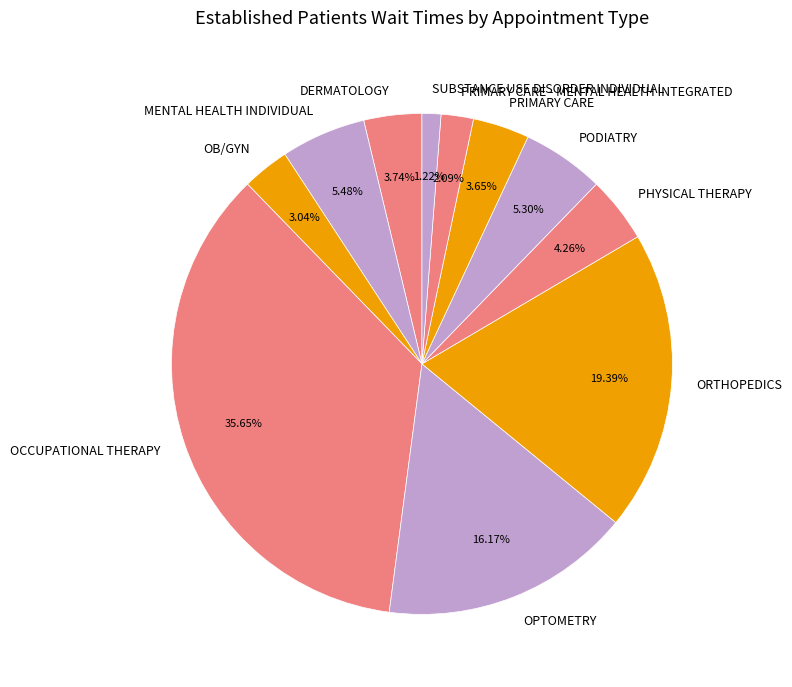

To the nearest percent, what portion does MENTAL HEALTH INDIVIDUAL represent?

5%